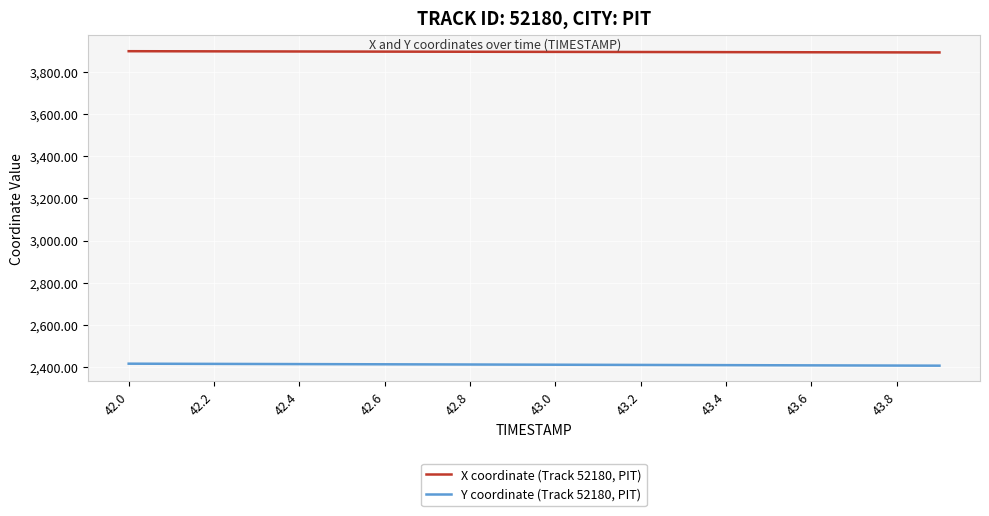

True or false: Y coordinate (Track 52180, PIT) and X coordinate (Track 52180, PIT) intersect in this chart.

False